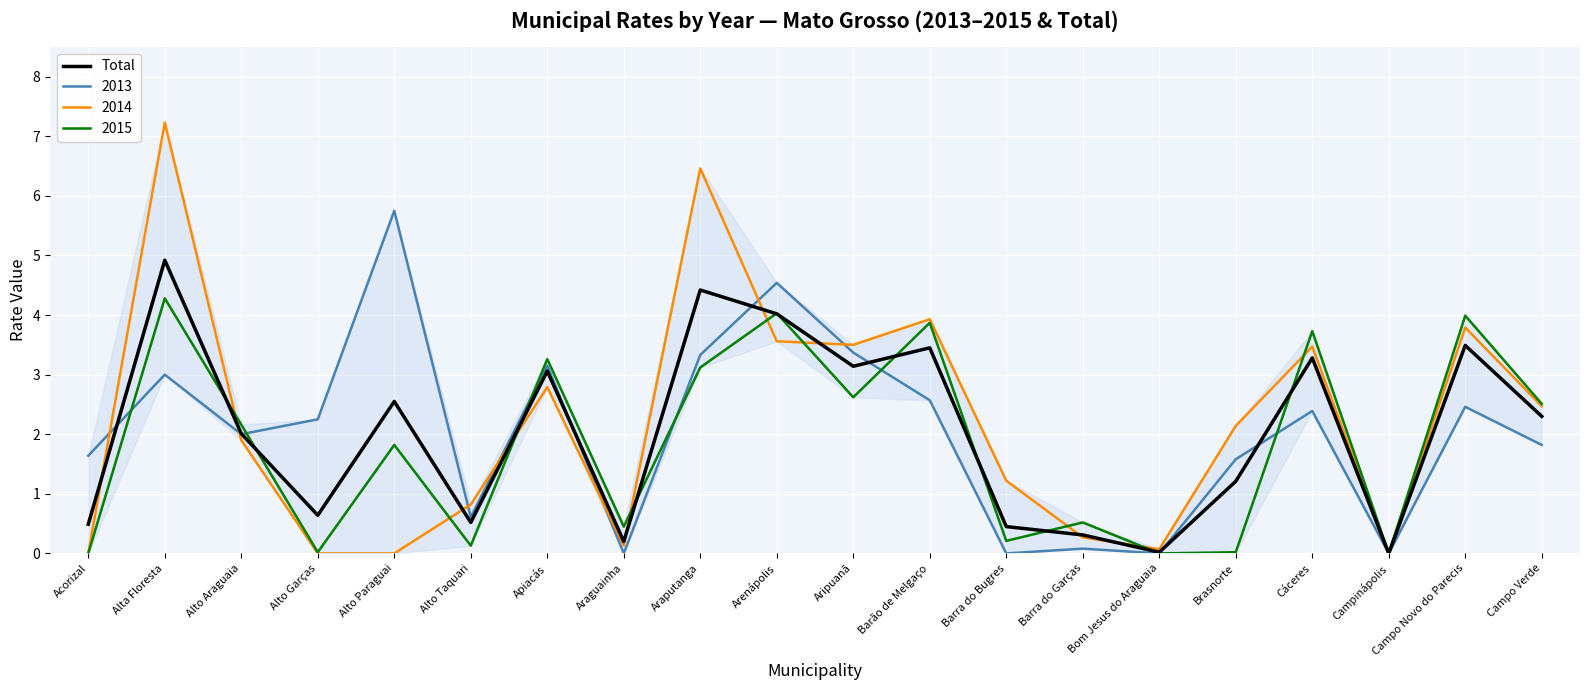

Which series has the widest spread of values?

2014